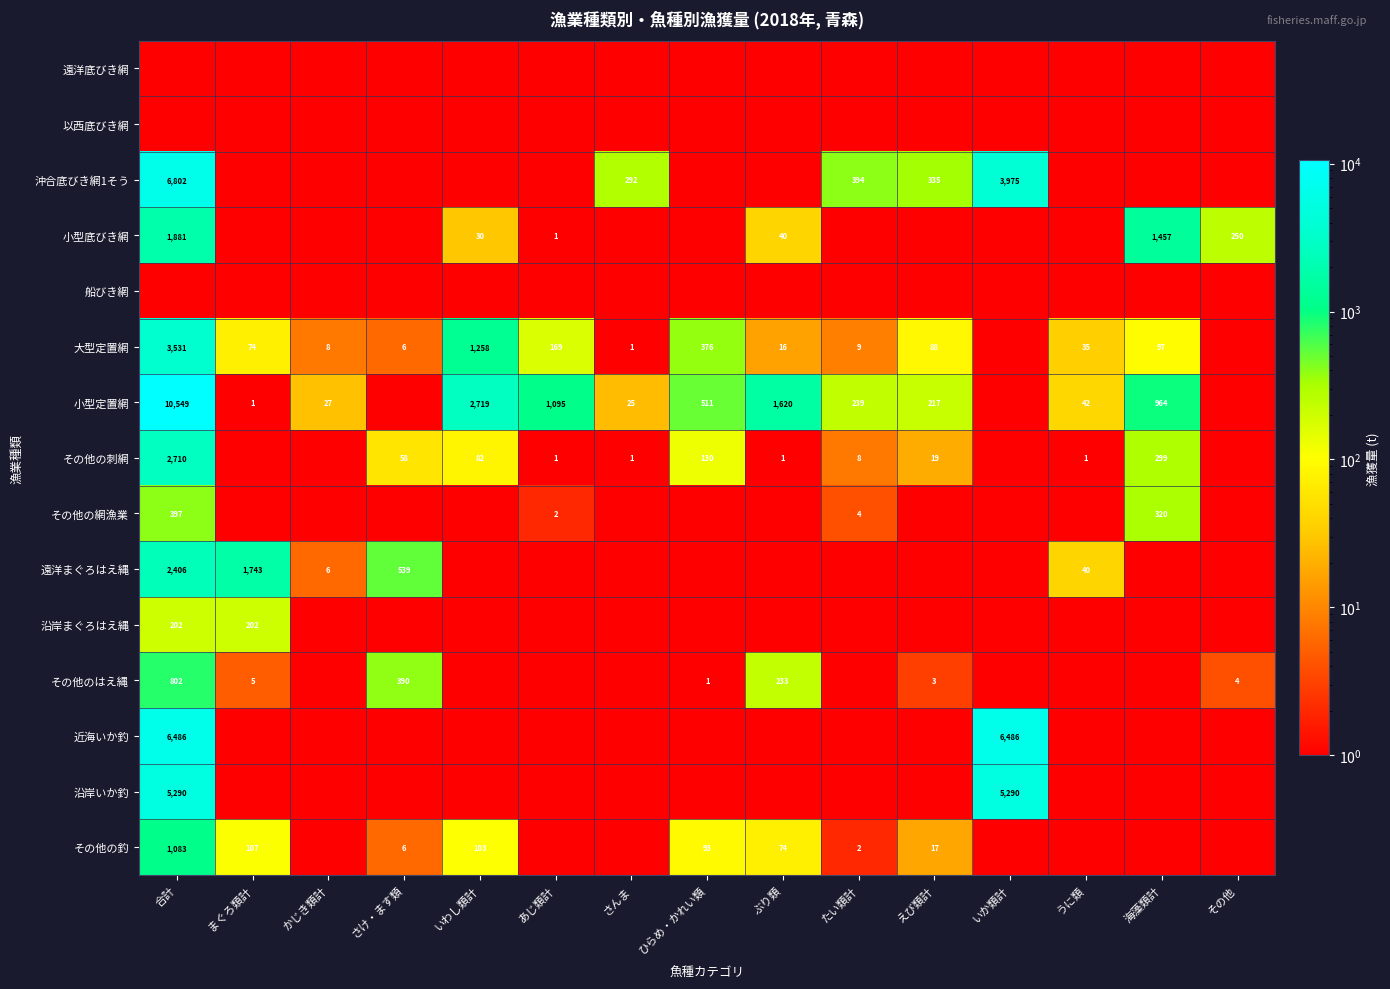

What is the difference between the 大型定置網 values at たい類計 and えび類計?

79.0